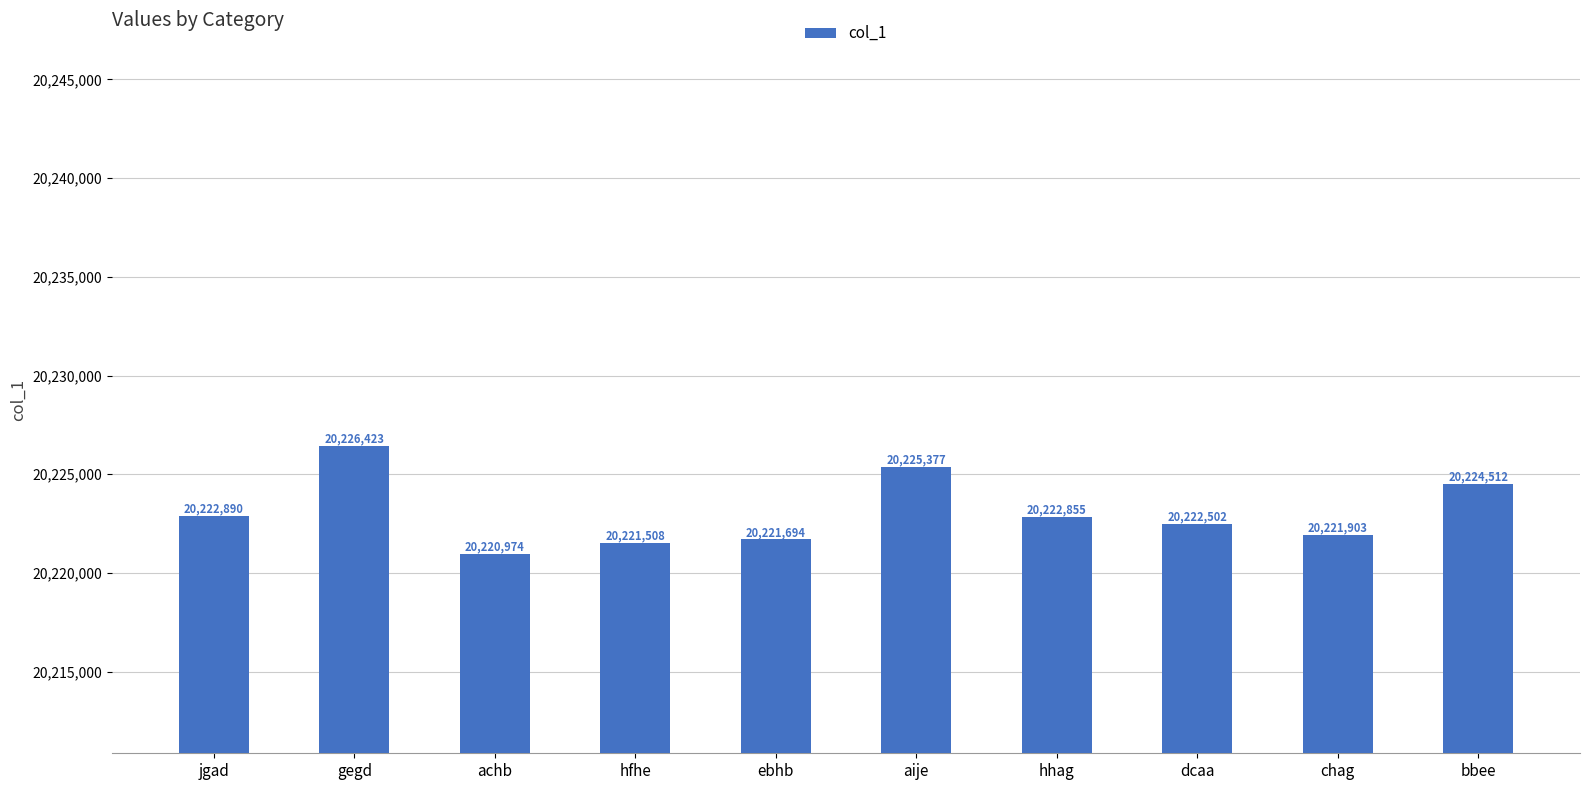

At which category does the chart reach its minimum across all series?

achb